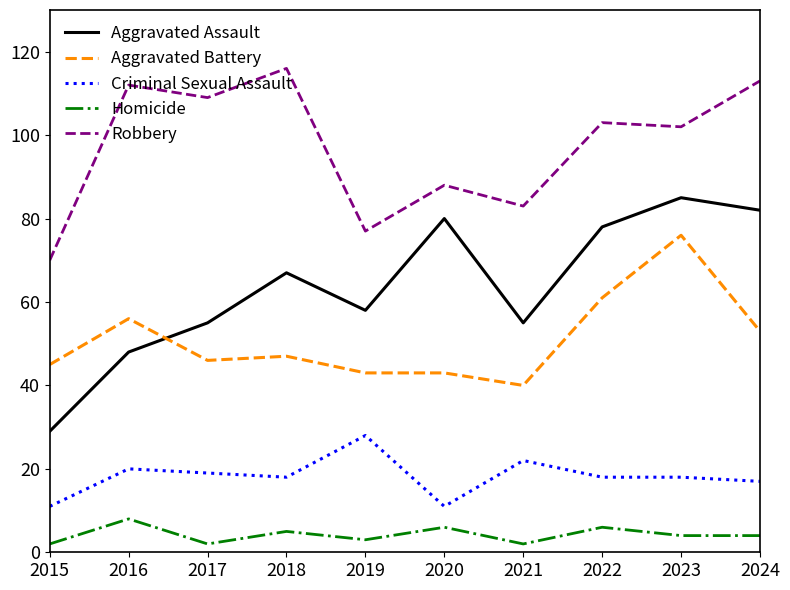

List the series in order of their peak value, highest first.

Robbery, Aggravated Assault, Aggravated Battery, Criminal Sexual Assault, Homicide